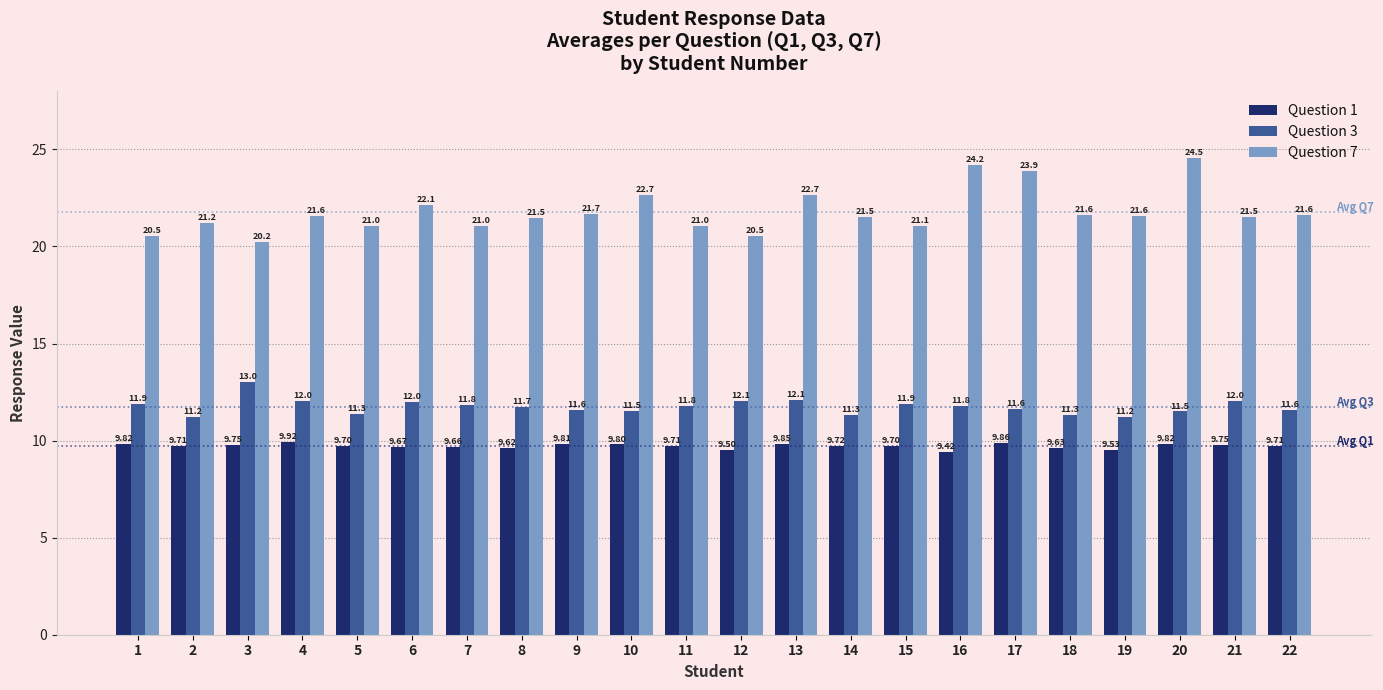

At how many categories does at least one series exceed 17?

22